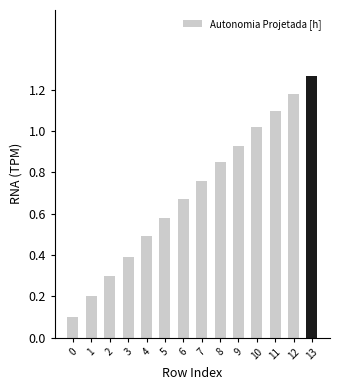

What is the change in value from 1 to 5?

+0.4